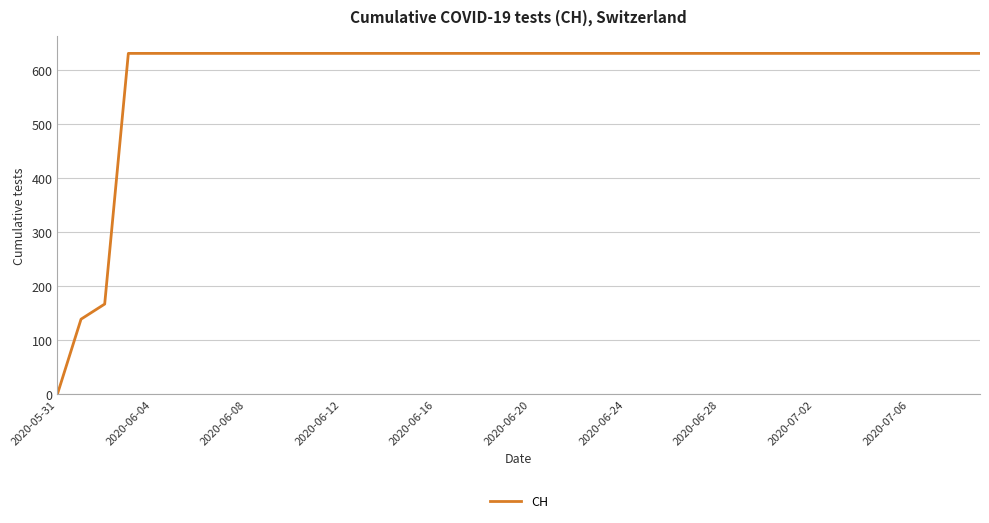

Does the chart have visible grid lines?

Yes